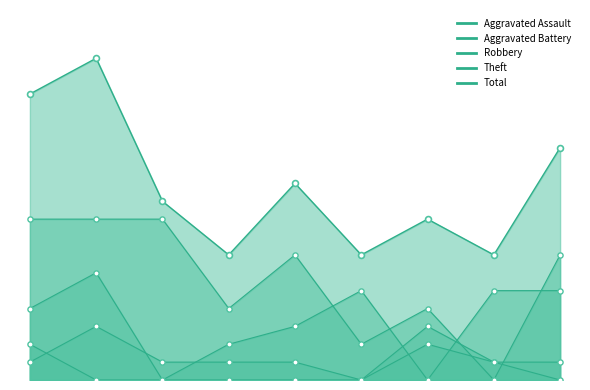

What is the total value across all series at 2021?

18